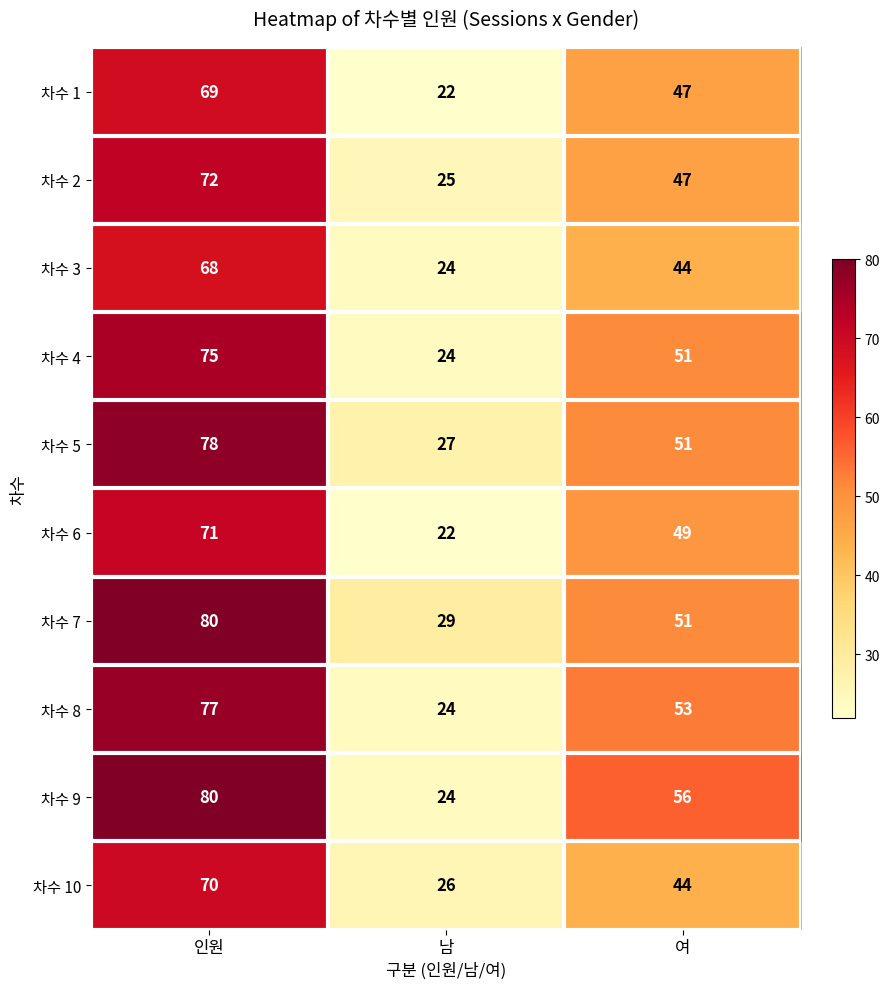

What is the smallest value displayed?

22